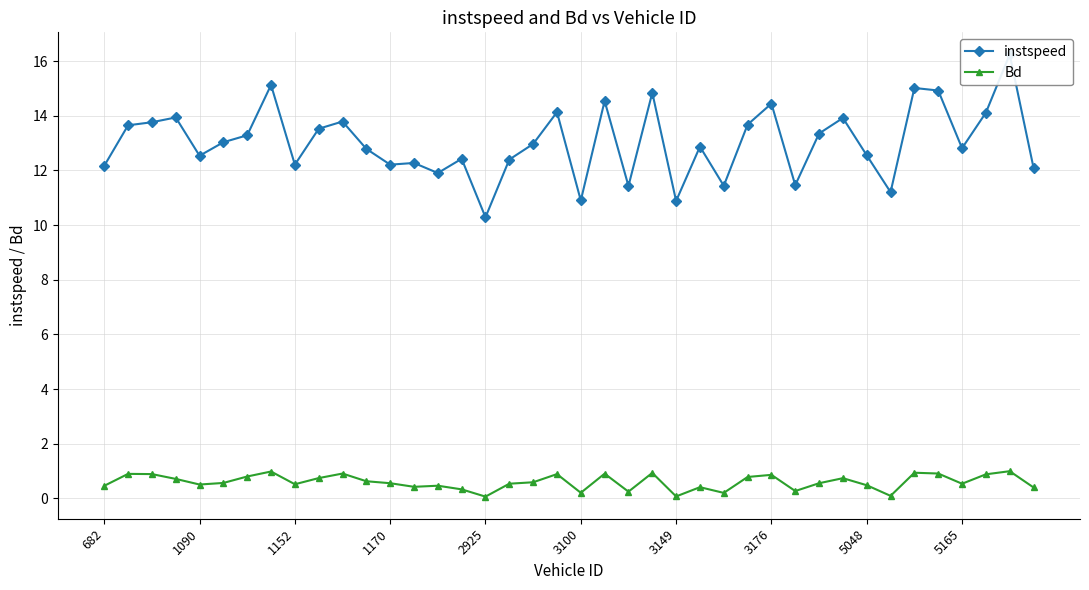

Which category has the highest value in the Bd series?

38